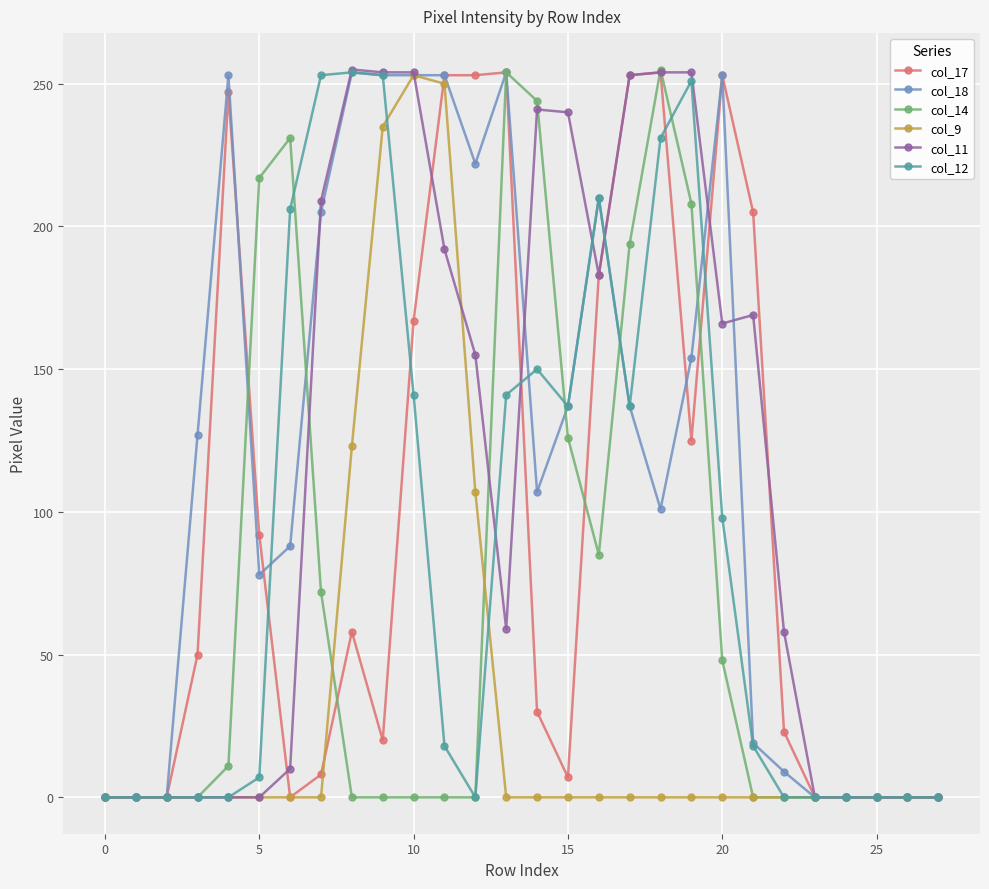

True or false: col_12 has more than 1 points higher than both neighbors.

True